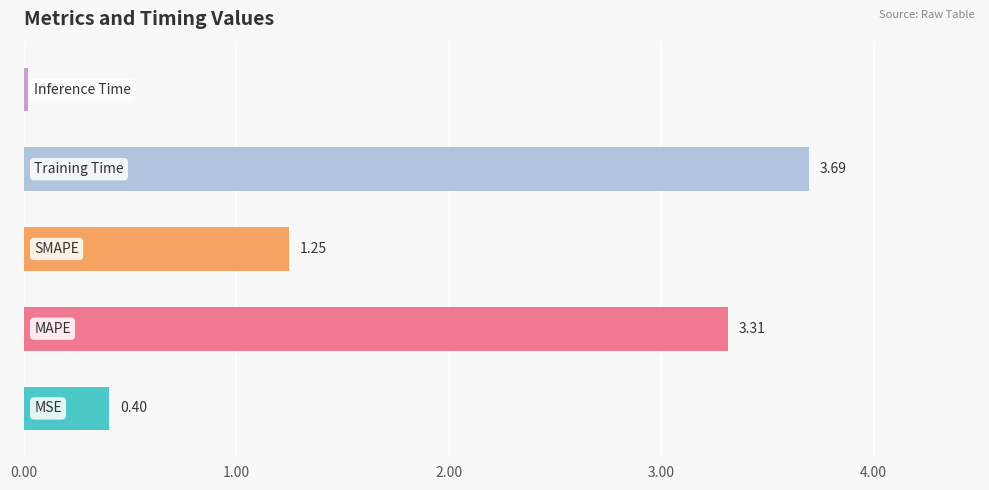

What is the difference between the second highest and minimum values?

3.3